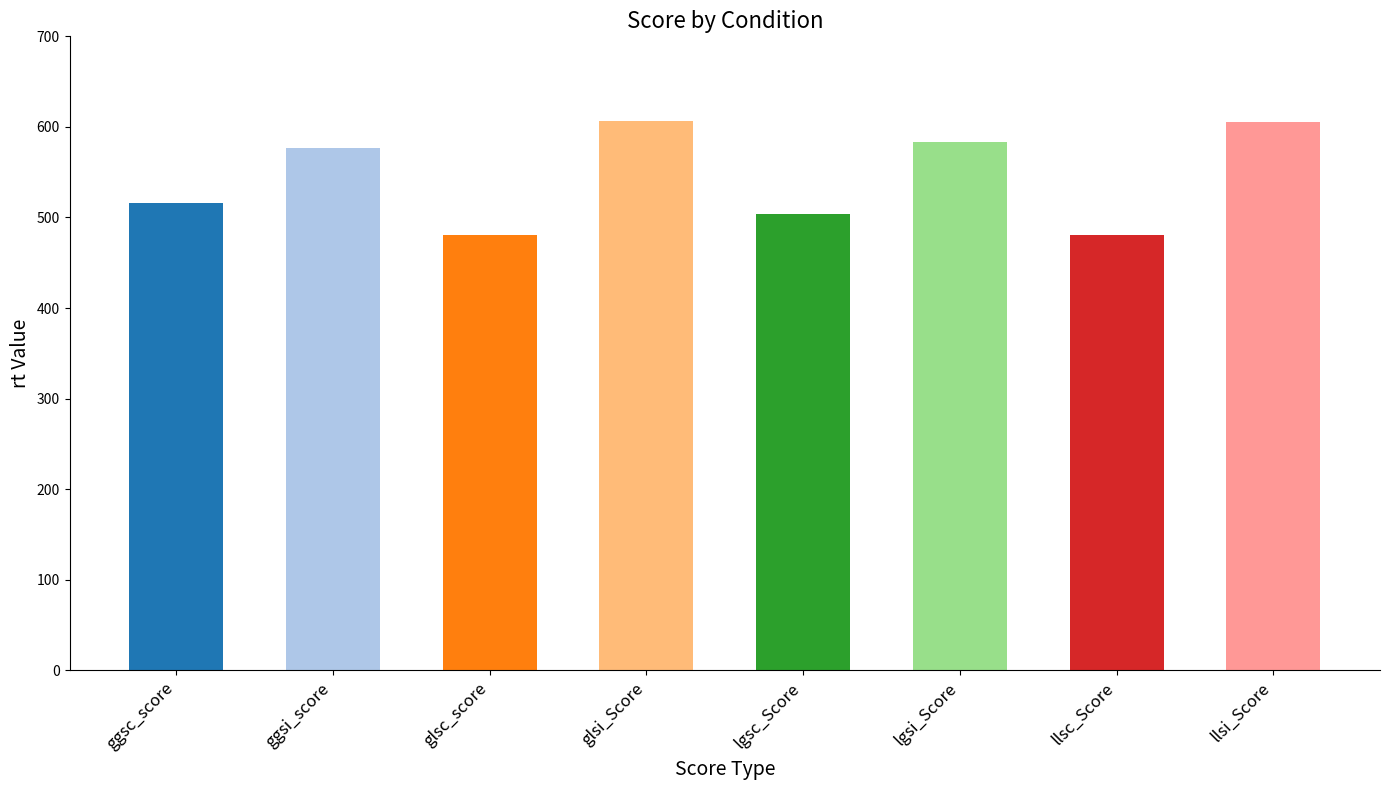

What is the sum of all values?

4353.5